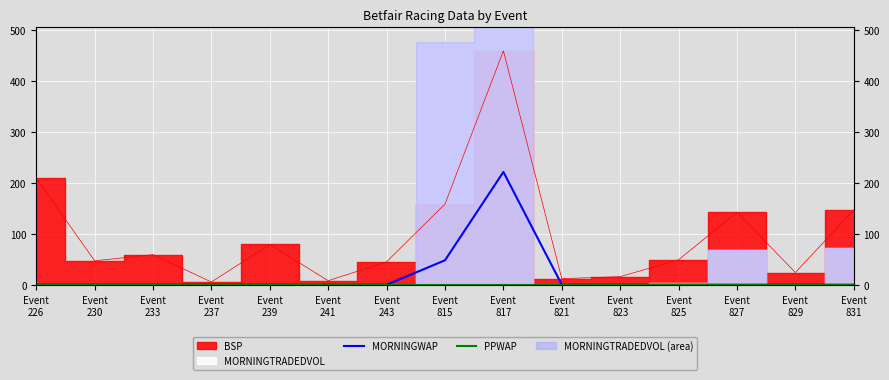

Is the value of PPWAP at Event
233 greater than the value of MORNINGWAP at Event
230?

No